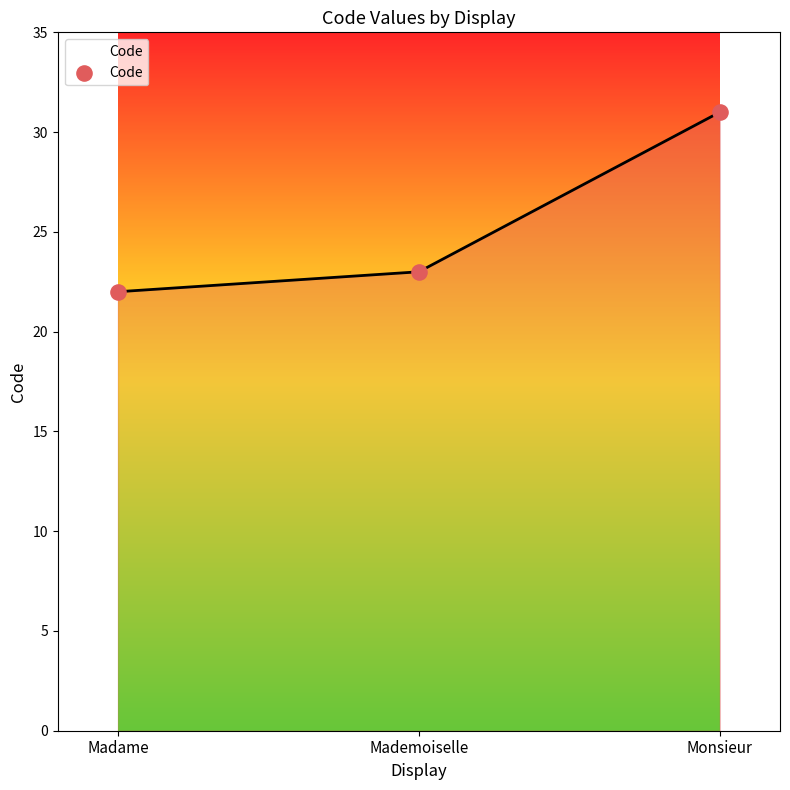

What is the change in value from Madame to Mademoiselle?

+1